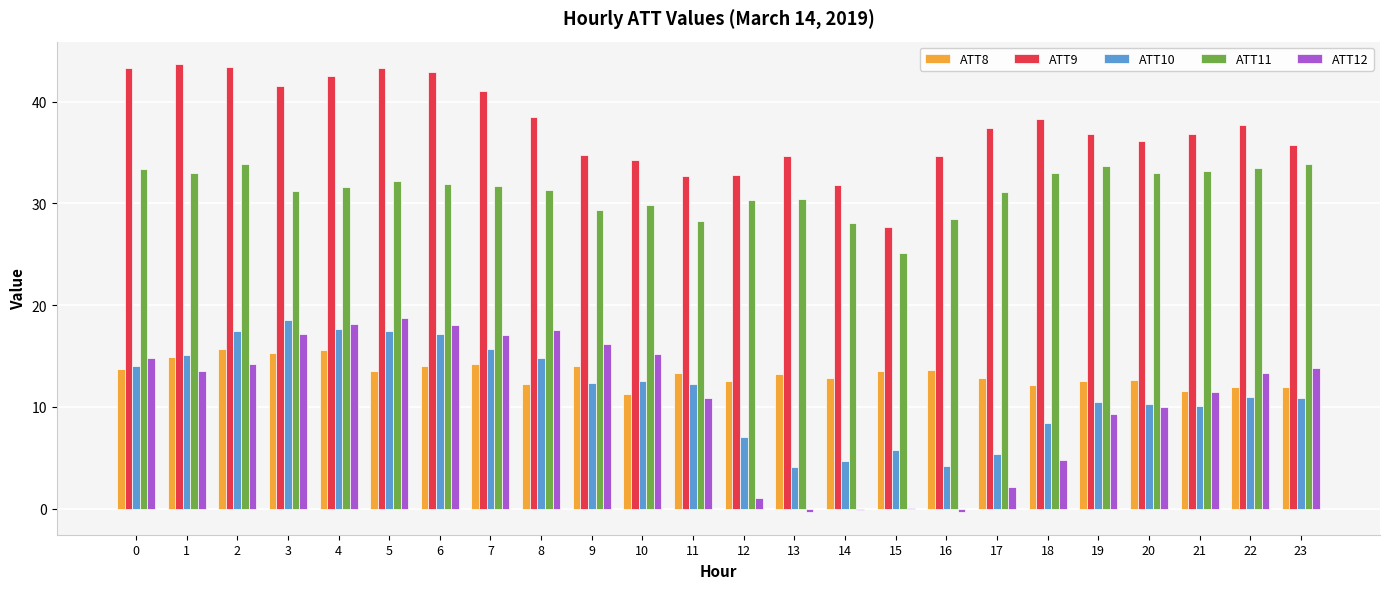

What is the spread (max minus min) of values at 3?

26.2